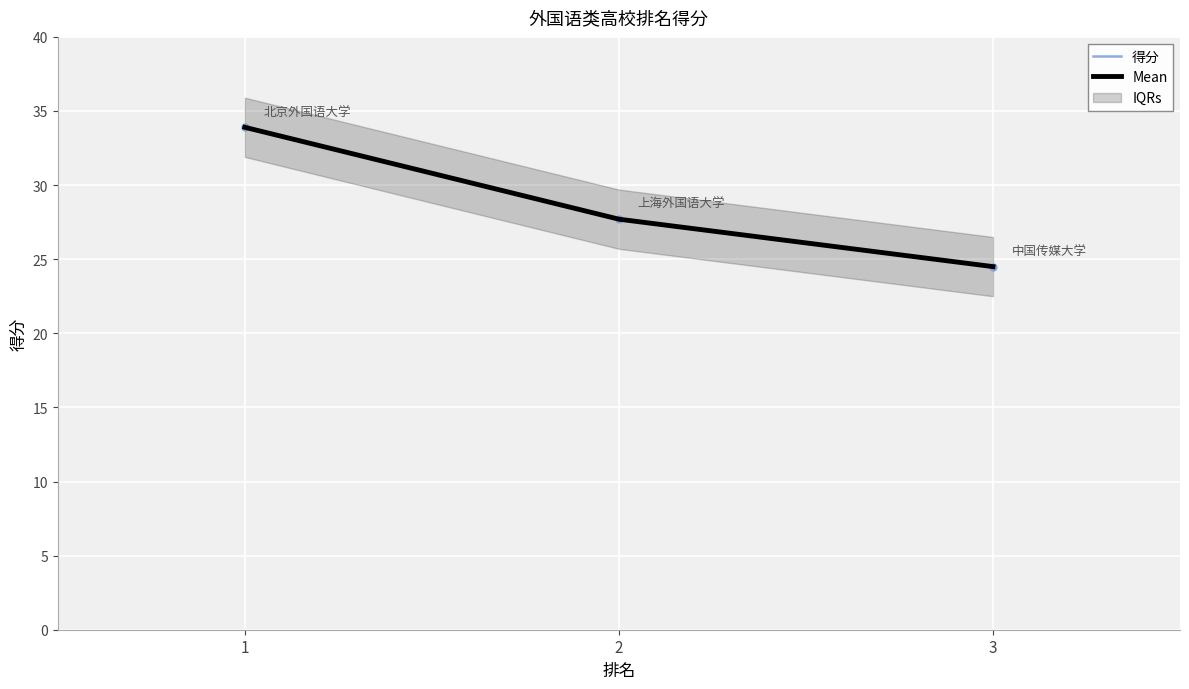

List the series in order of their peak value, lowest first.

得分, Mean